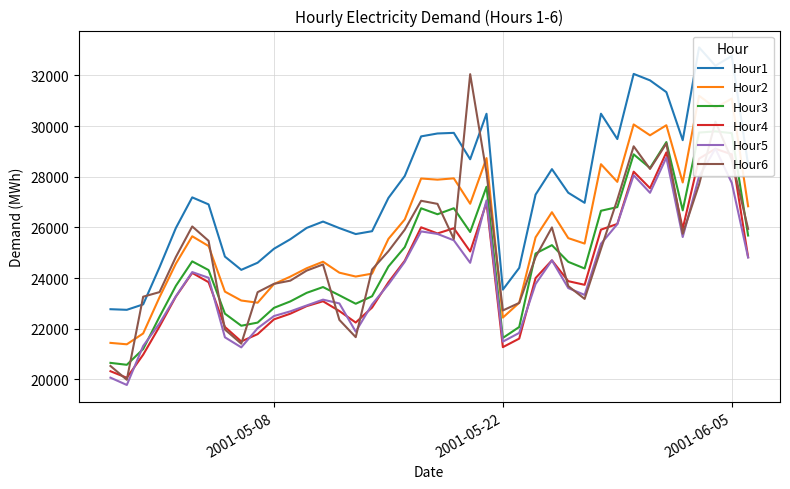

What is the lowest value of the Hour6 series?

19987.0